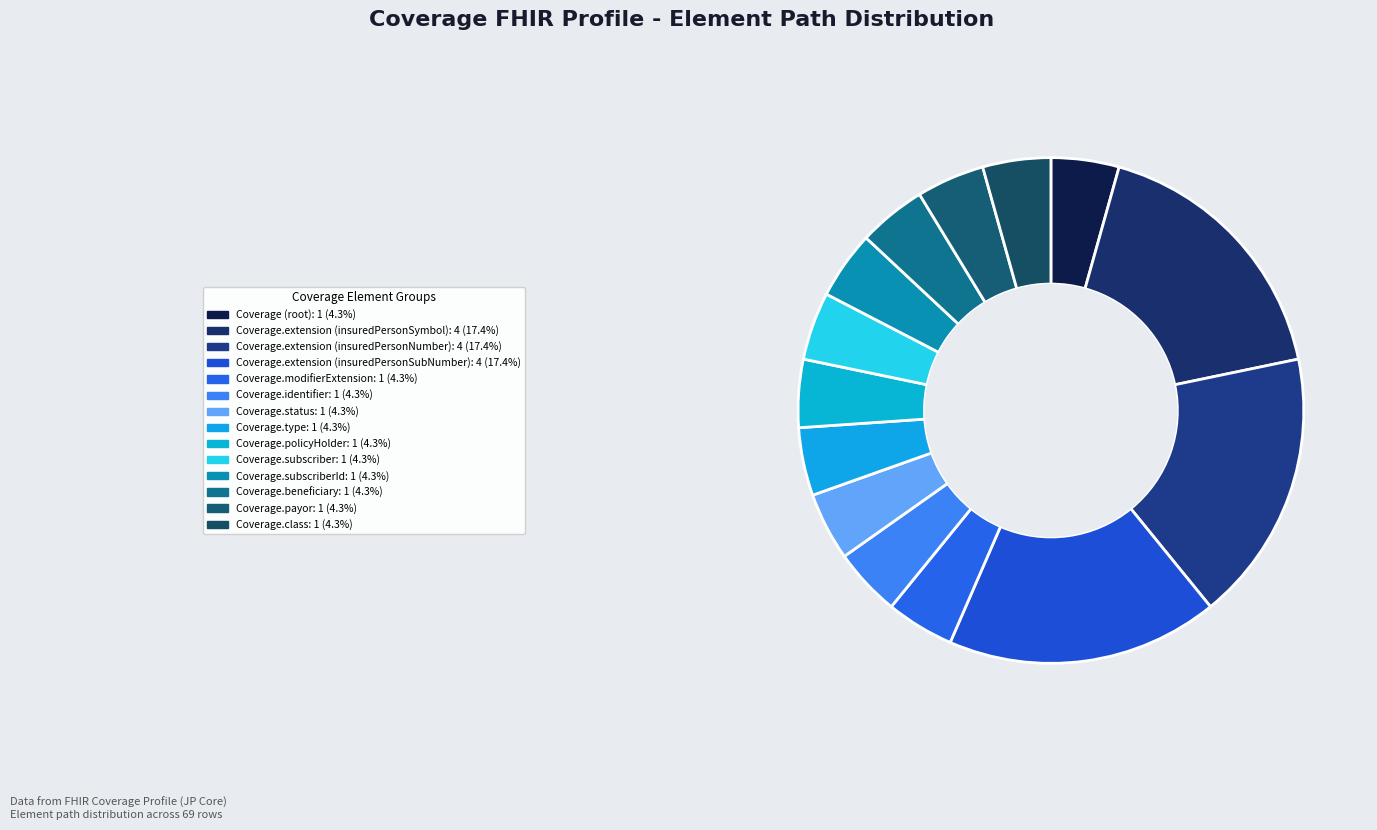

How many slices are in this pie chart?

14